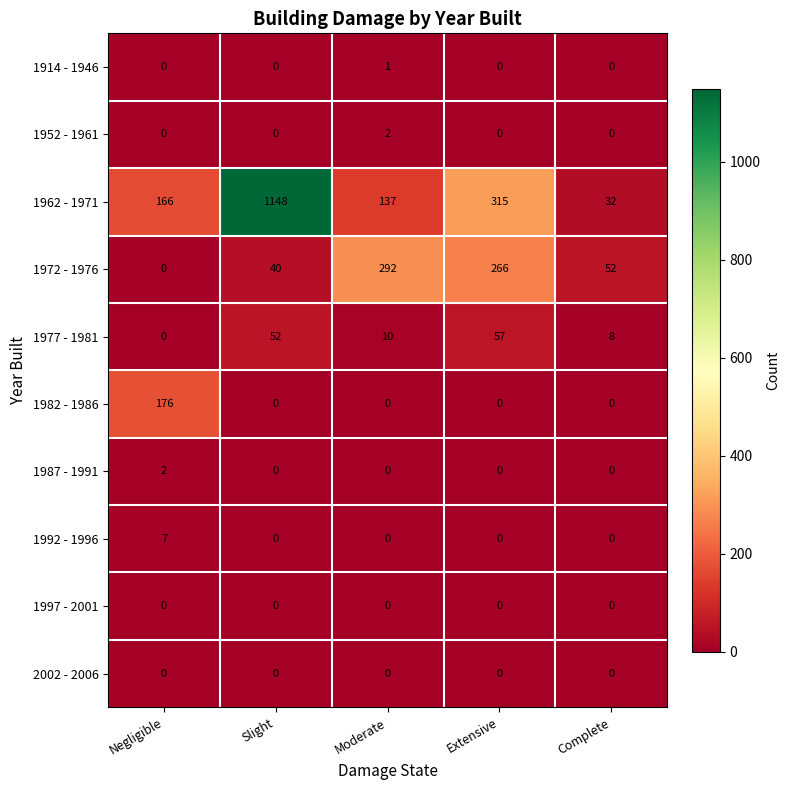

What is the greatest value displayed?

1148